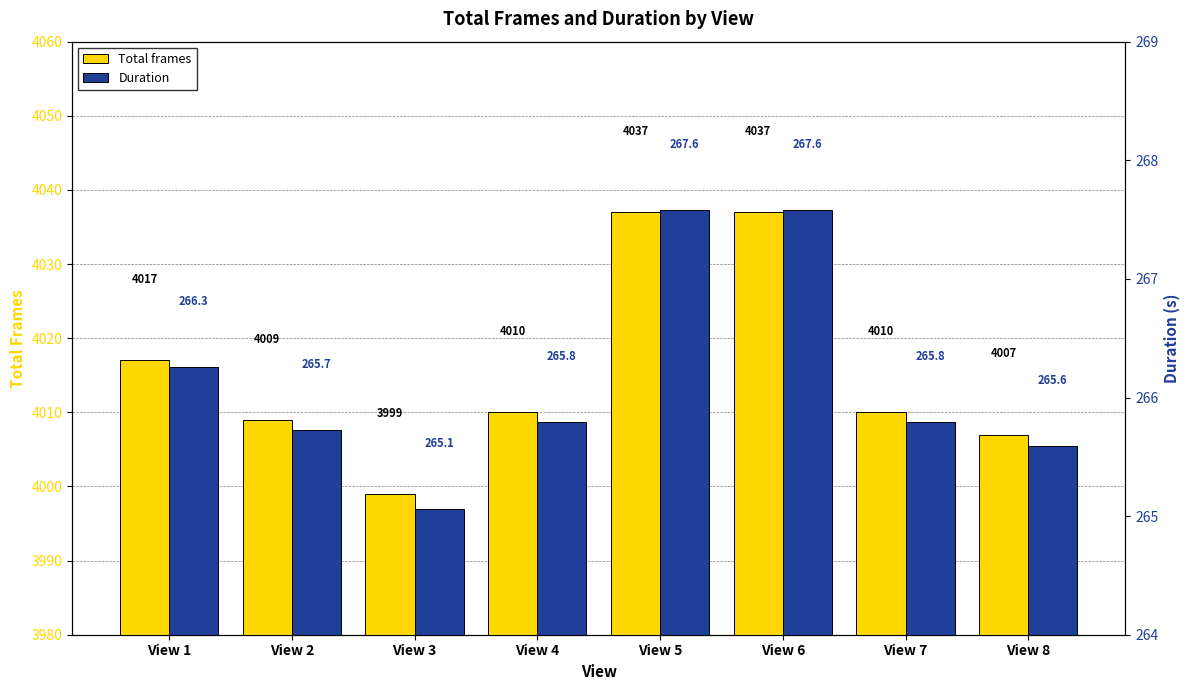

What is the maximum value shown in the chart?

4037.0